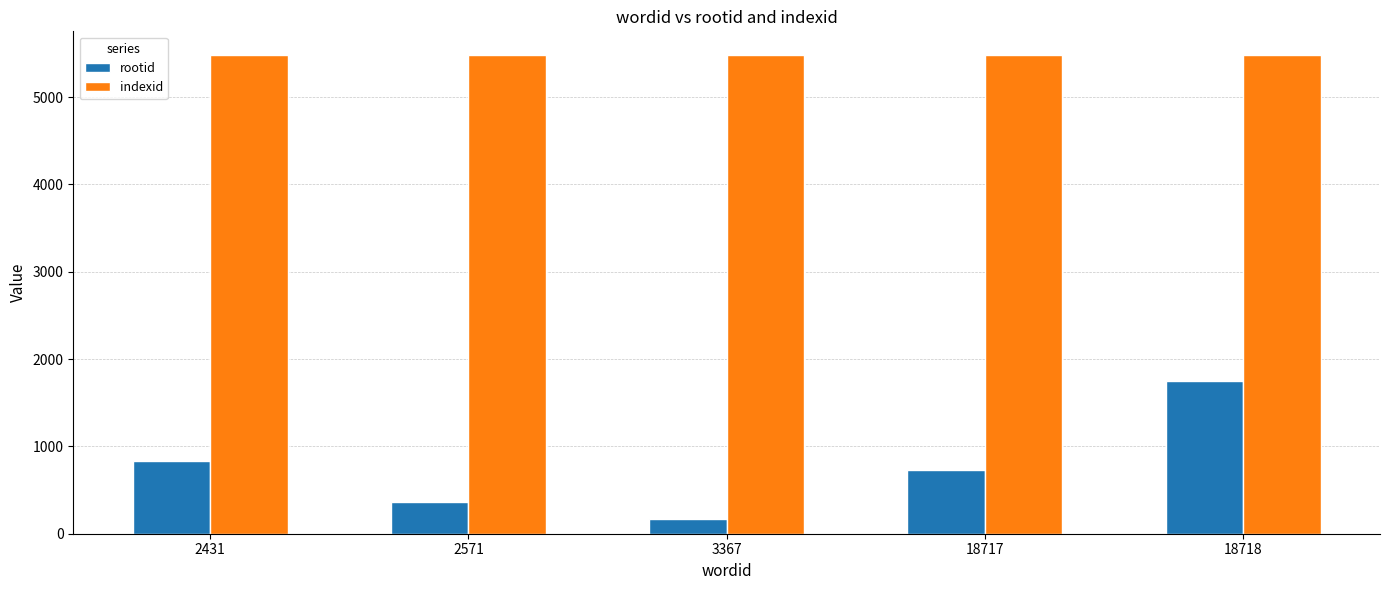

What are all the series names shown in the legend?

rootid, indexid